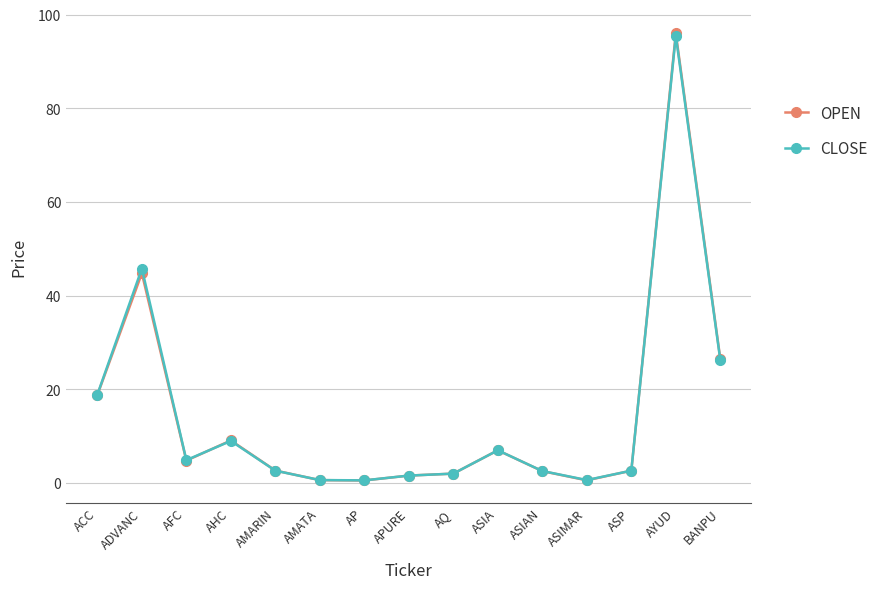

Which series has the largest range (max minus min)?

OPEN